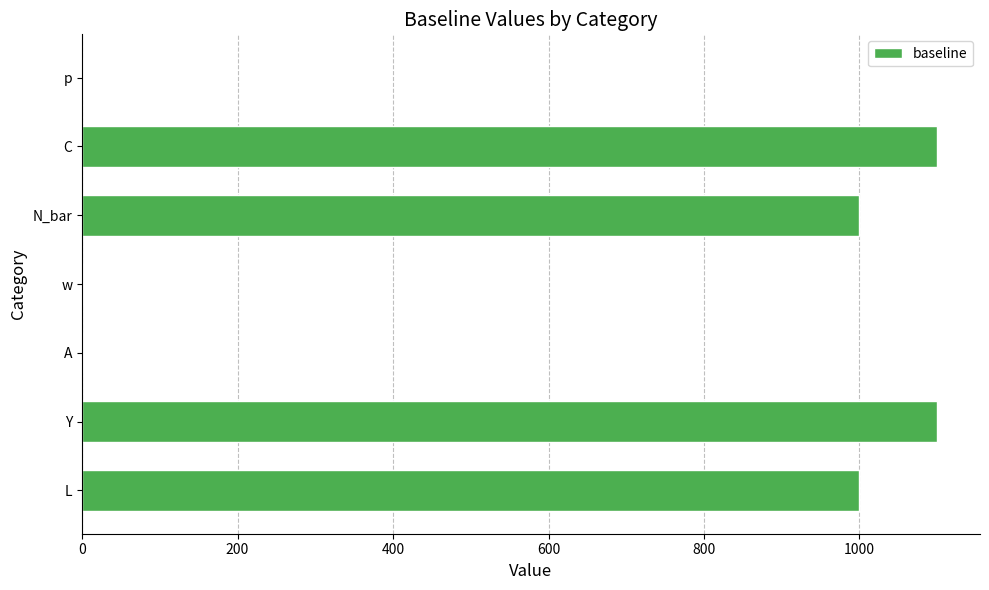

Are the bars horizontal?

Yes